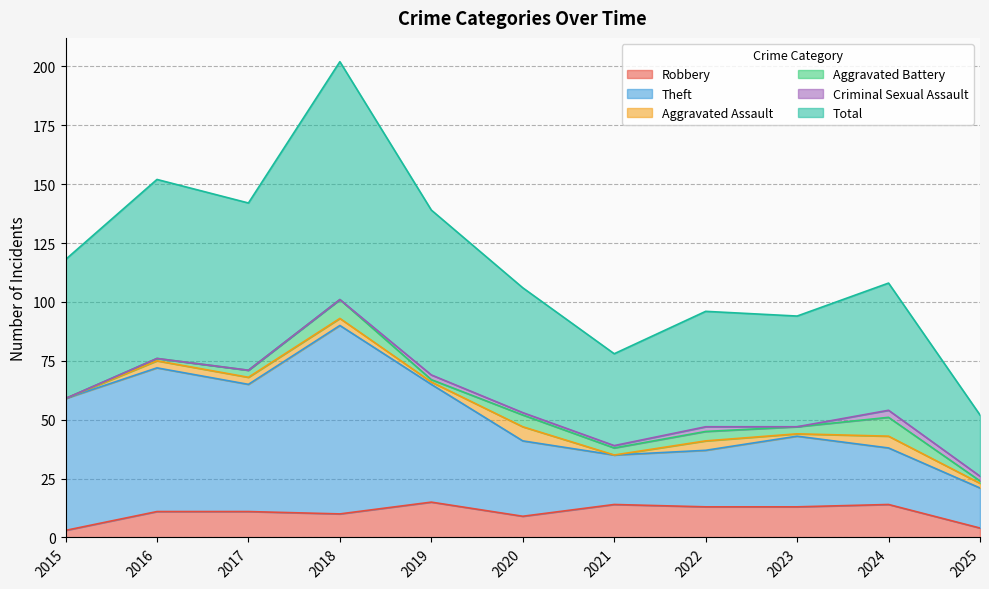

At which label does Robbery first exceed 11?

2019